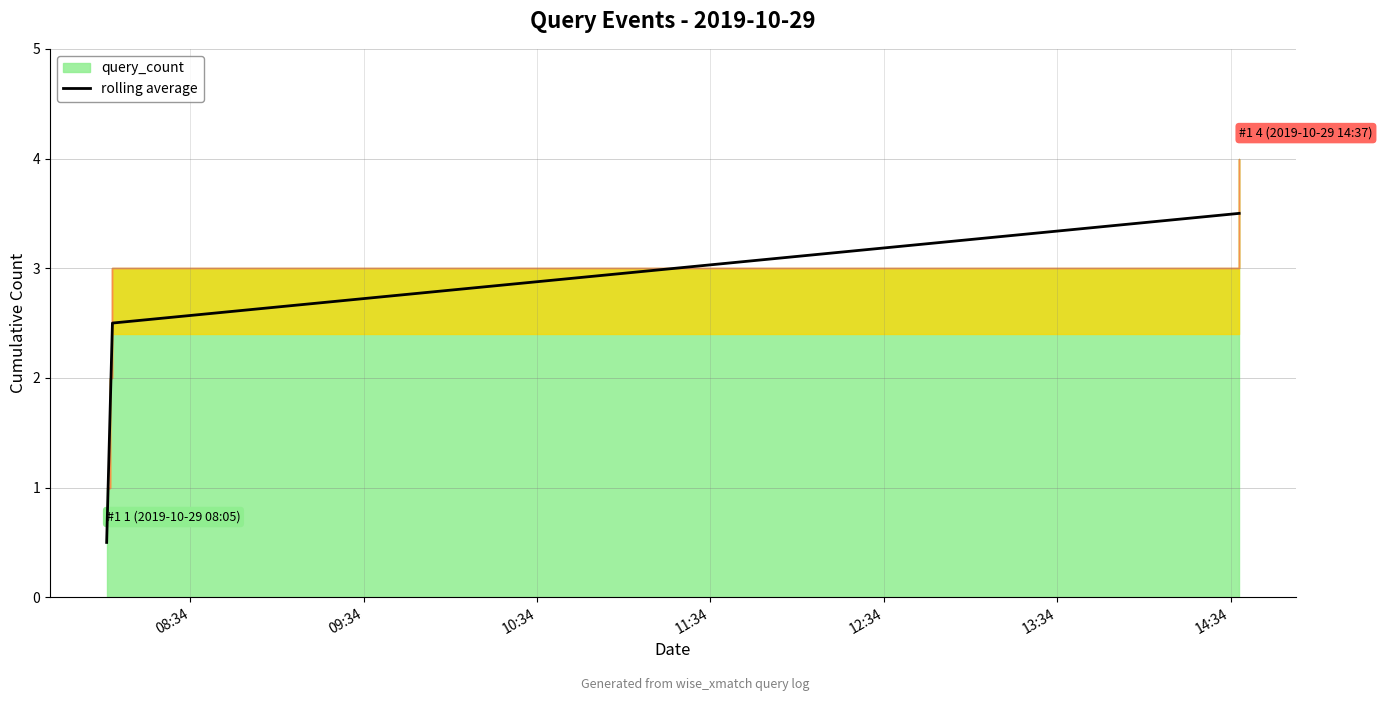

What is the sum of the values at 11:34 and 09:34?

5.0